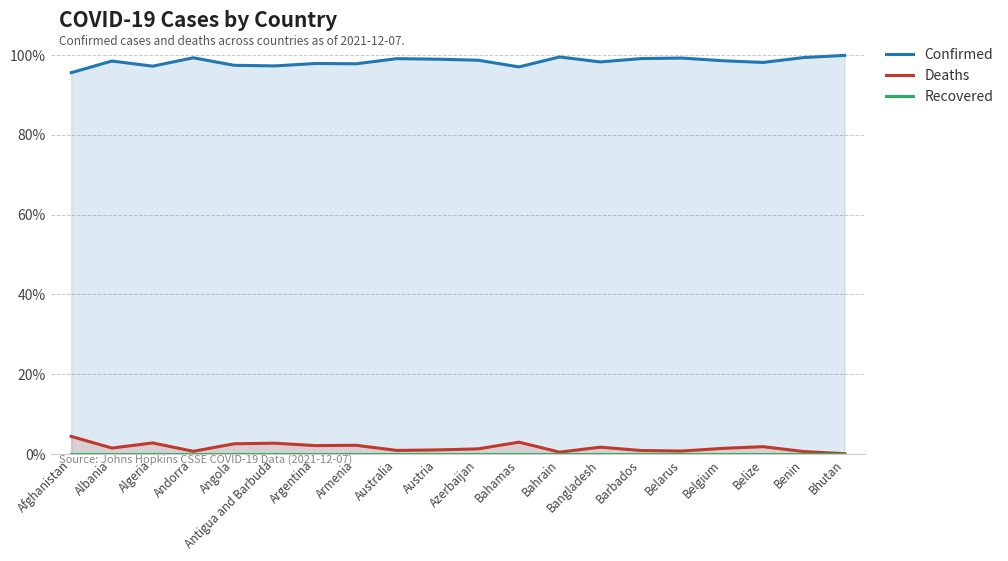

True or false: Recovered and Deaths cross at least once.

False